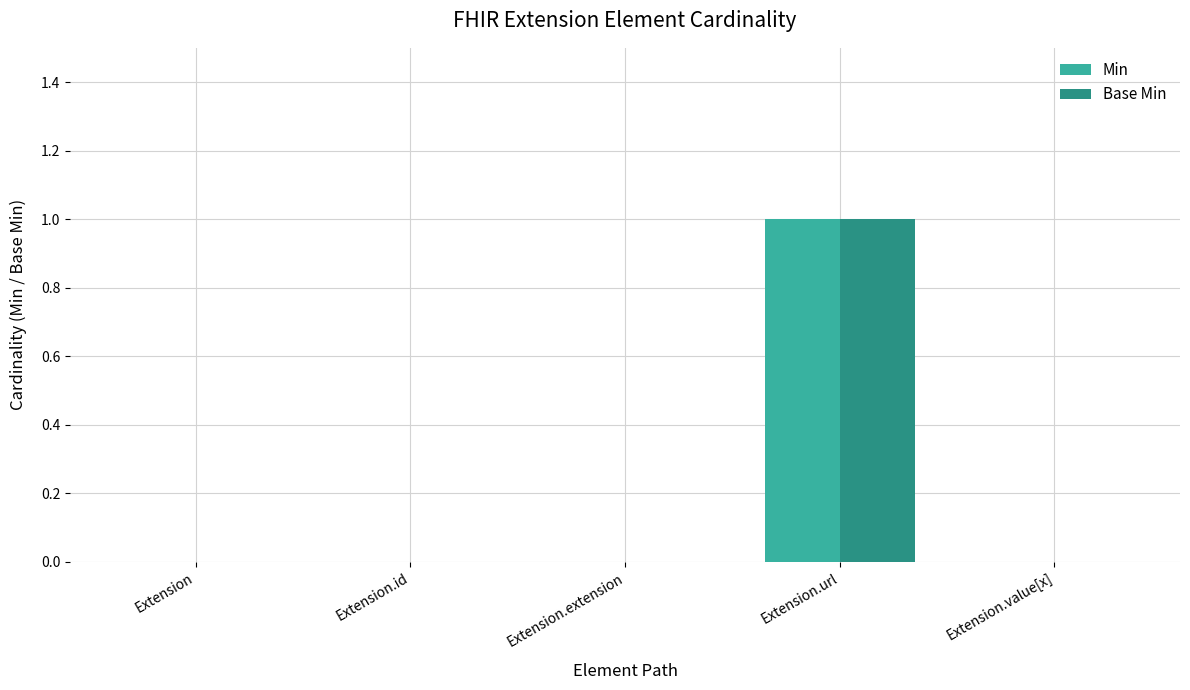

Is it true that Min equals 0 at Extension?

True